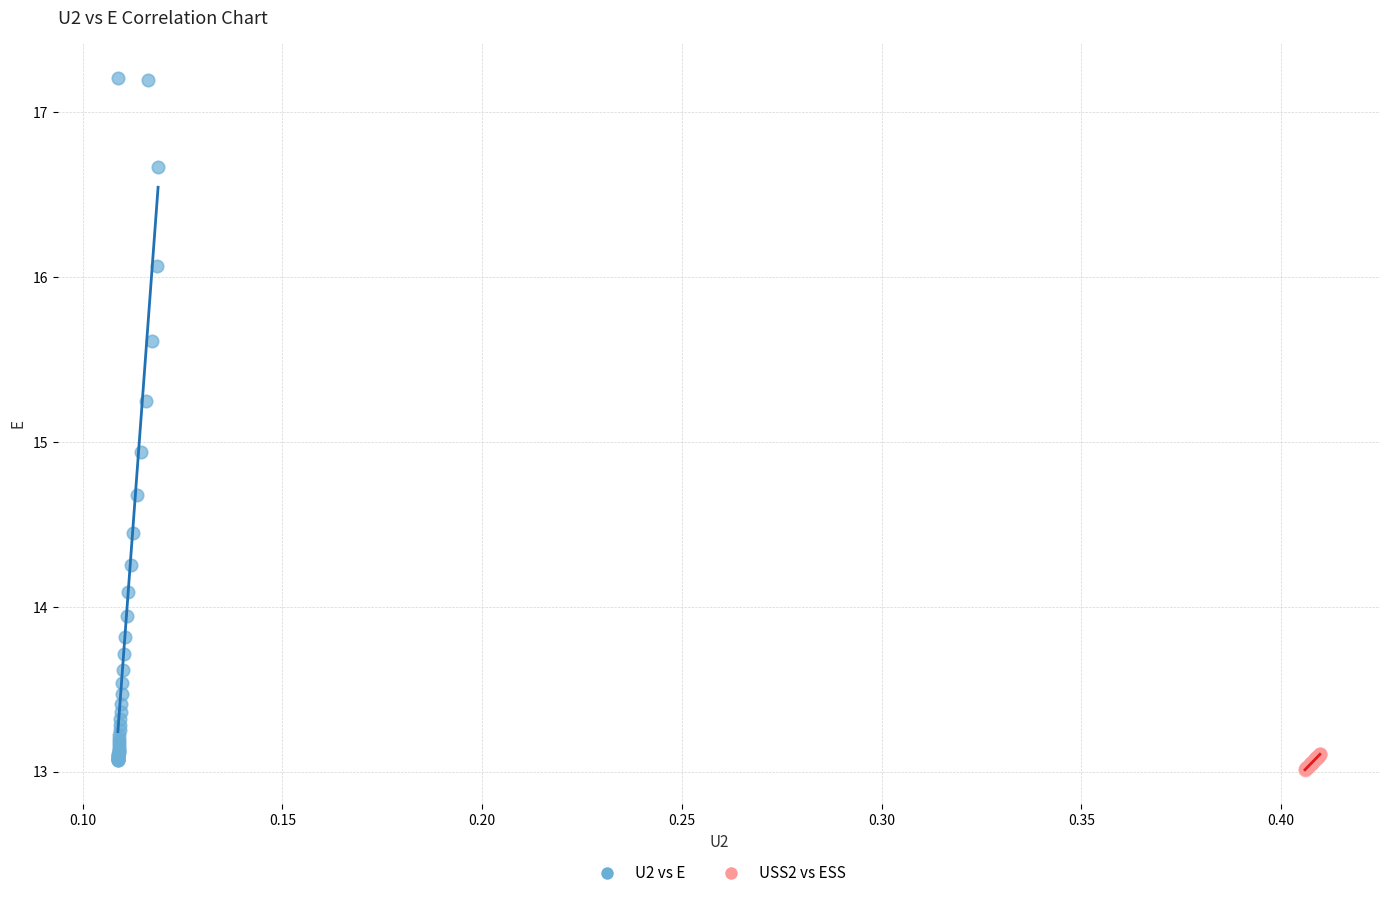

Which series reaches the maximum Y coordinate?

U2 vs E